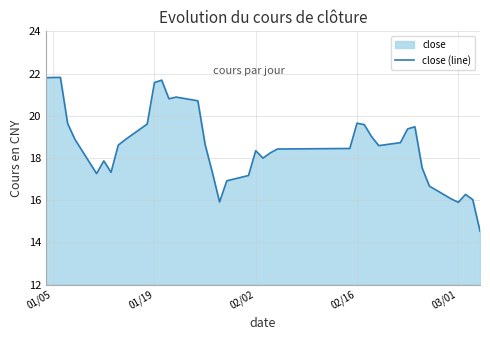

True or false: the data shows 27.1 at 02/02.

False